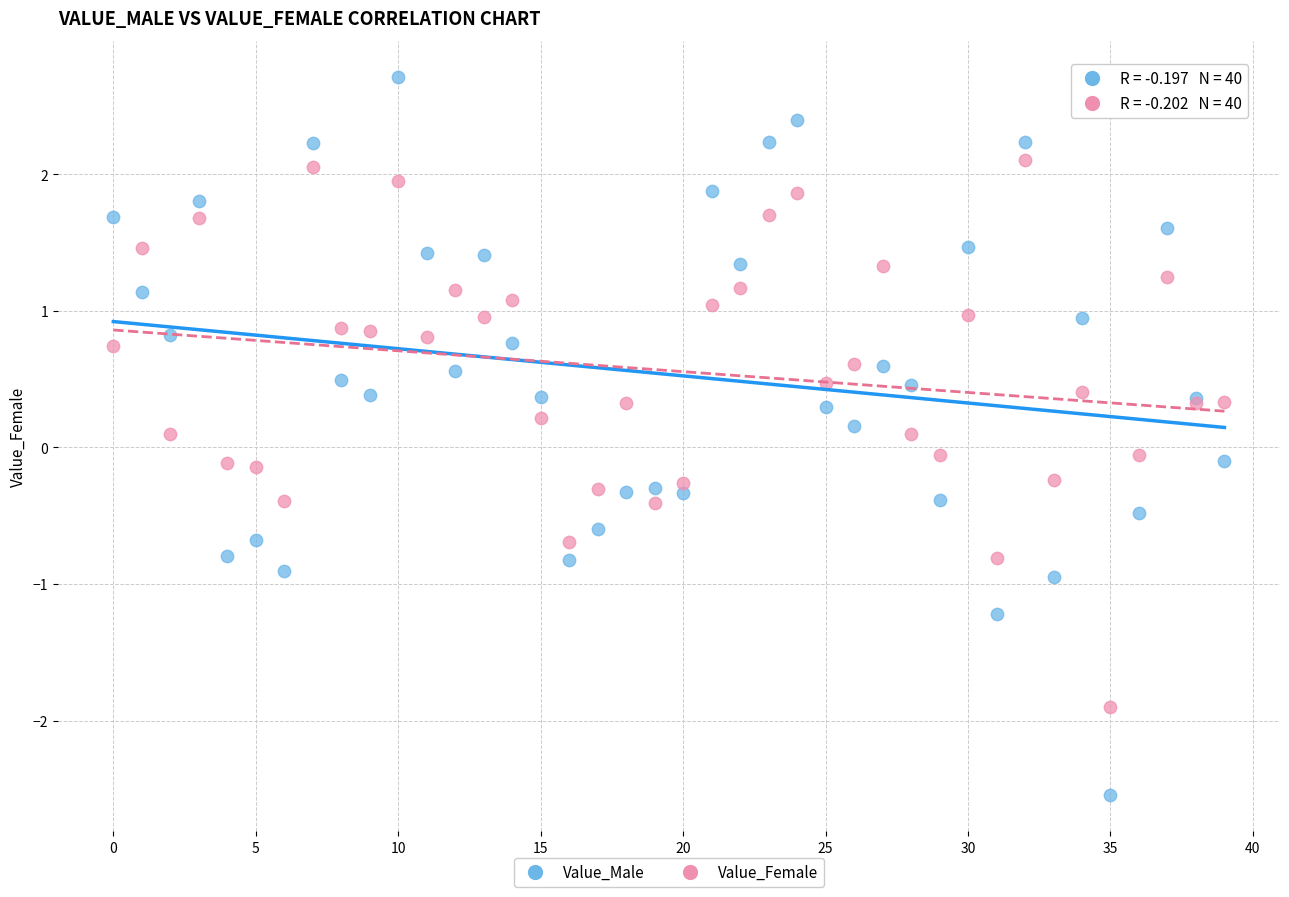

Which series contains the highest Y value?

Value_Male